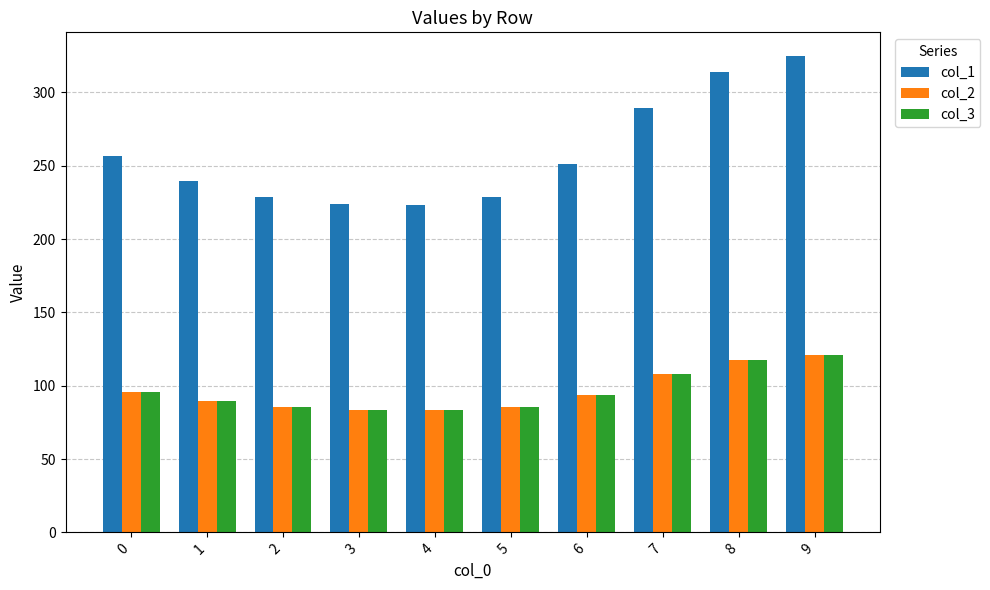

What is the value of the col_3 bar at the 8th from the left?

107.9